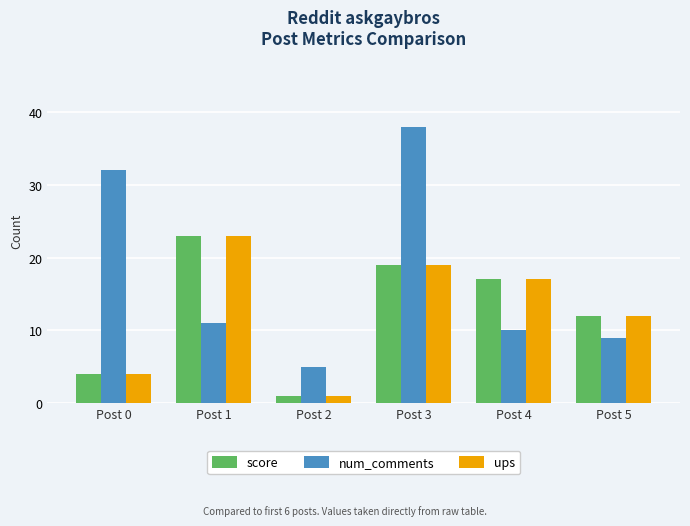

At how many categories does at least one series exceed 6?

5